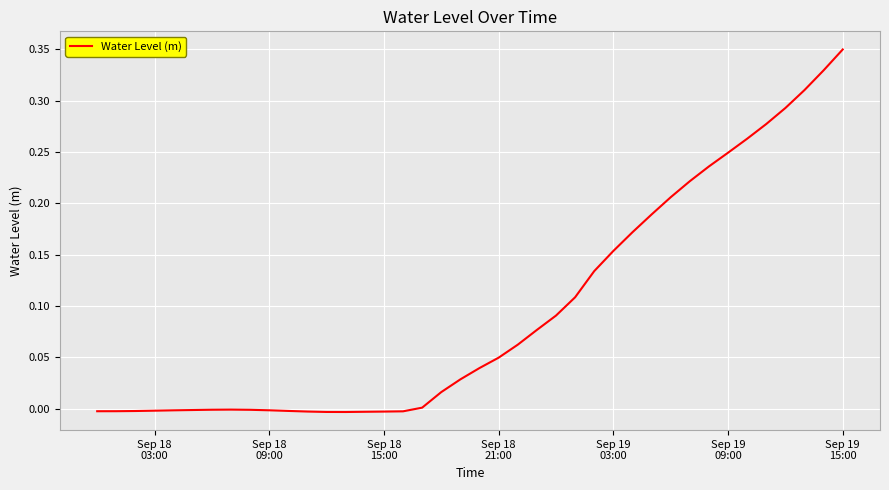

What is the difference between the maximum and minimum values?

0.4